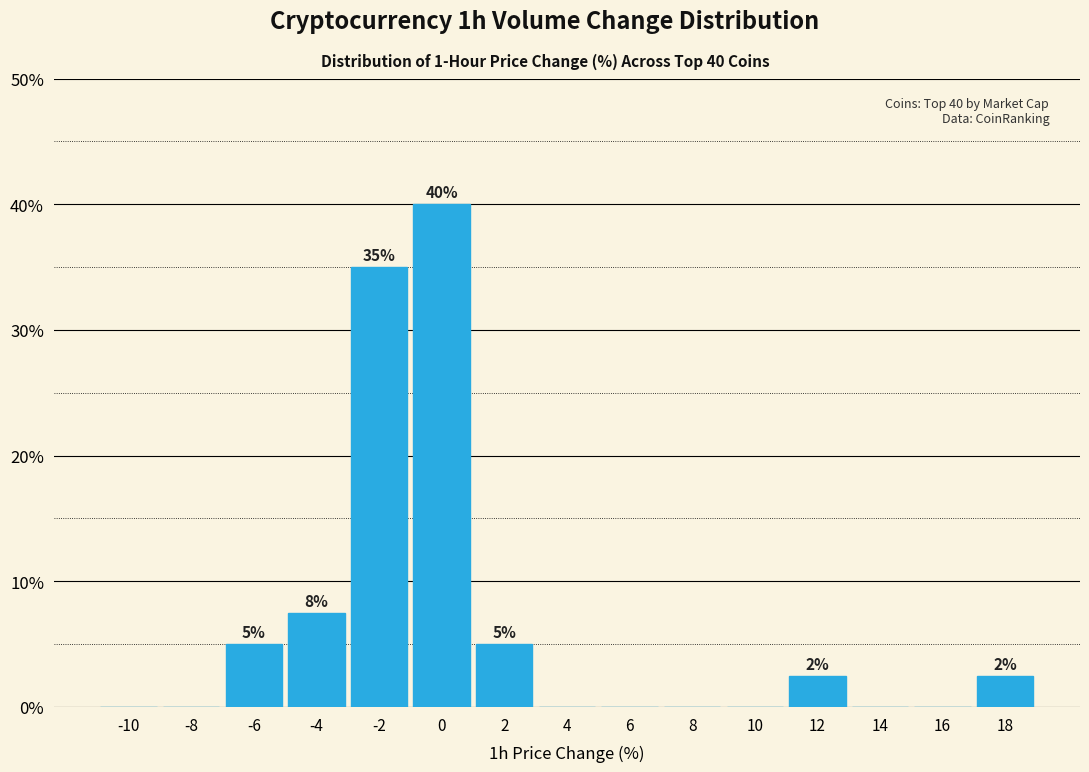

Reading left to right, transcribe all the data shown in this chart.

-10=0.0	-8=0.0	-6=5.0	-4=7.5	-2=35.0	0=40.0	2=5.0	4=0.0	6=0.0	8=0.0	10=0.0	12=2.5	14=0.0	16=0.0	18=2.5